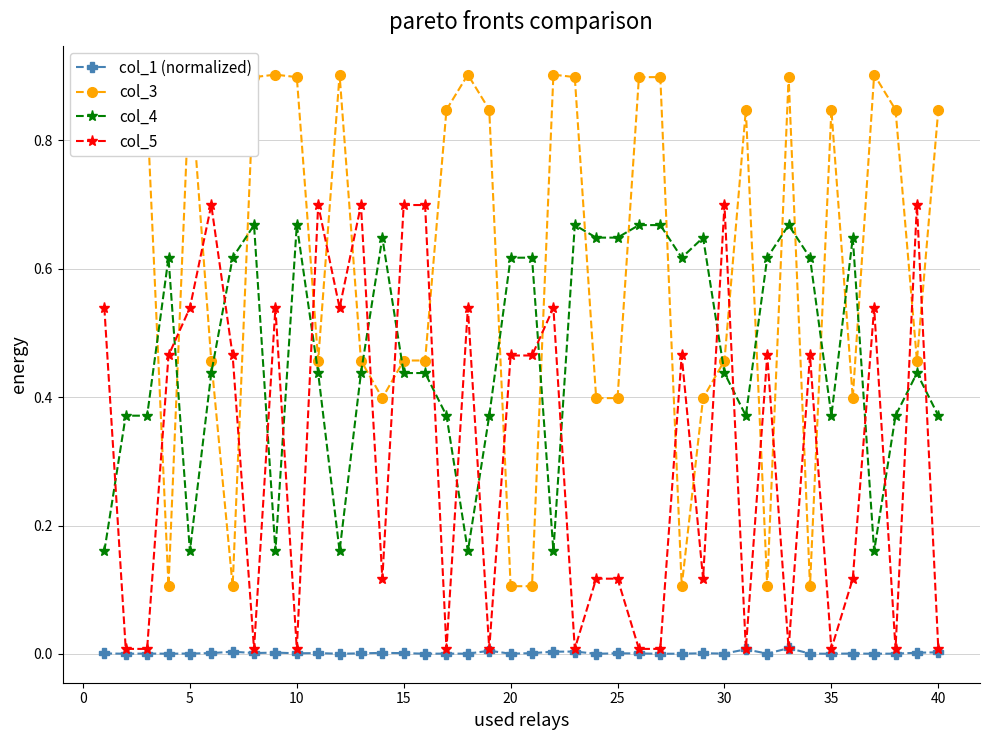

What is the value of the col_3 point at the 24th from the left?

0.4